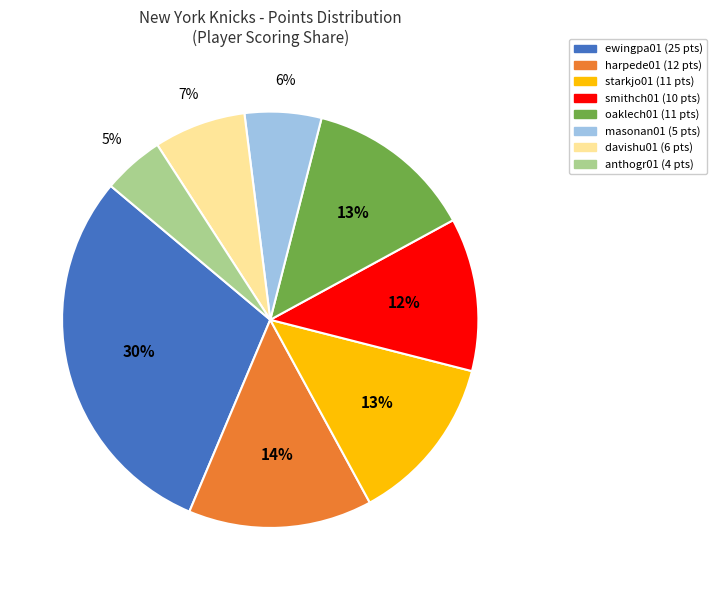

To the nearest percent, what percentage of the pie is davishu01?

7%